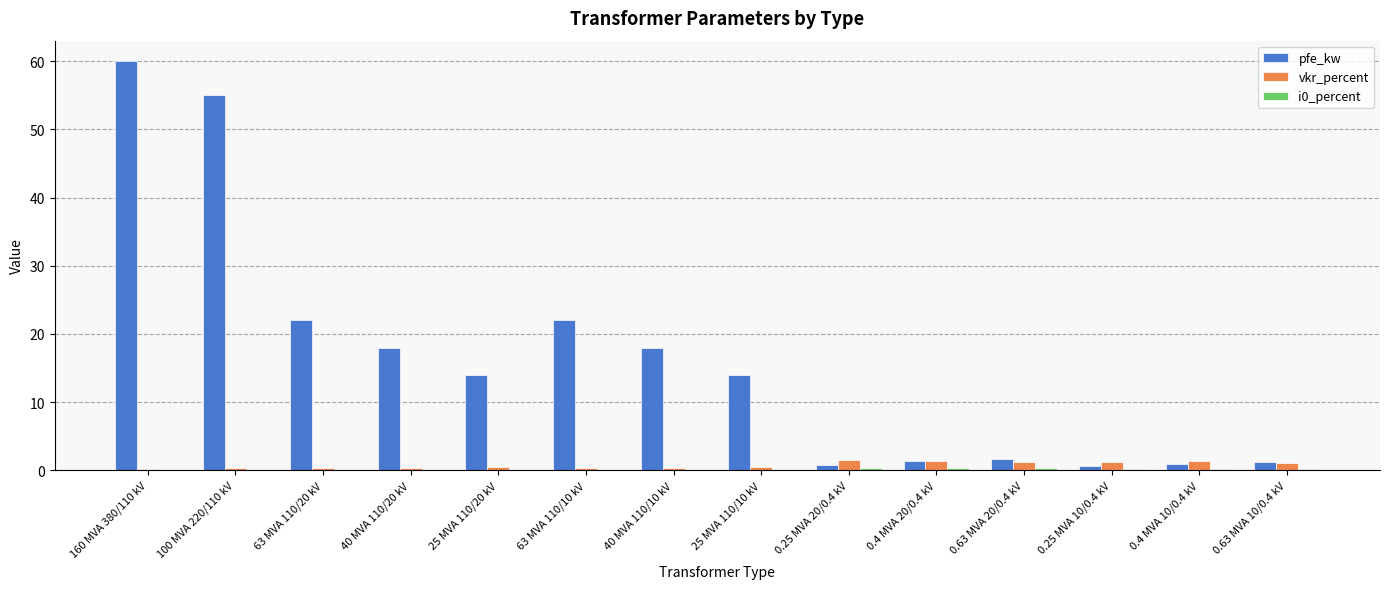

The value of vkr_percent at 0.4 MVA 10/0.4 kV is 1.3. True or false?

True